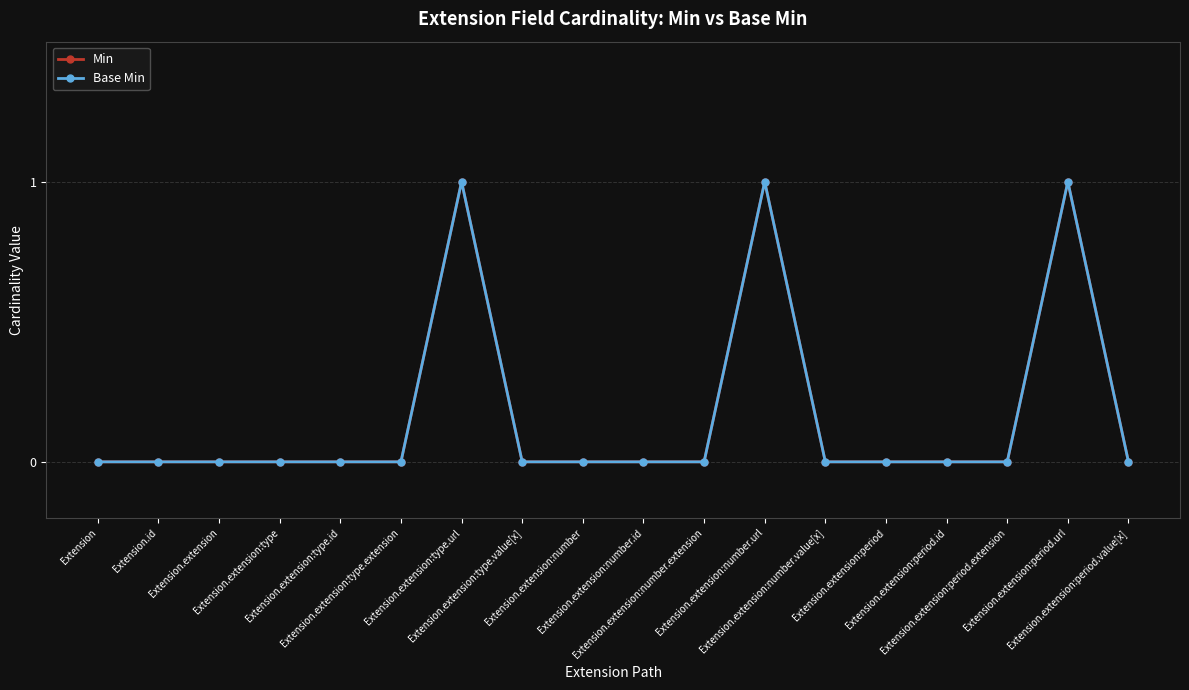

Which has a higher value, Extension.extension:type.value[x] or Extension.extension:period.value[x]?

Extension.extension:type.value[x]